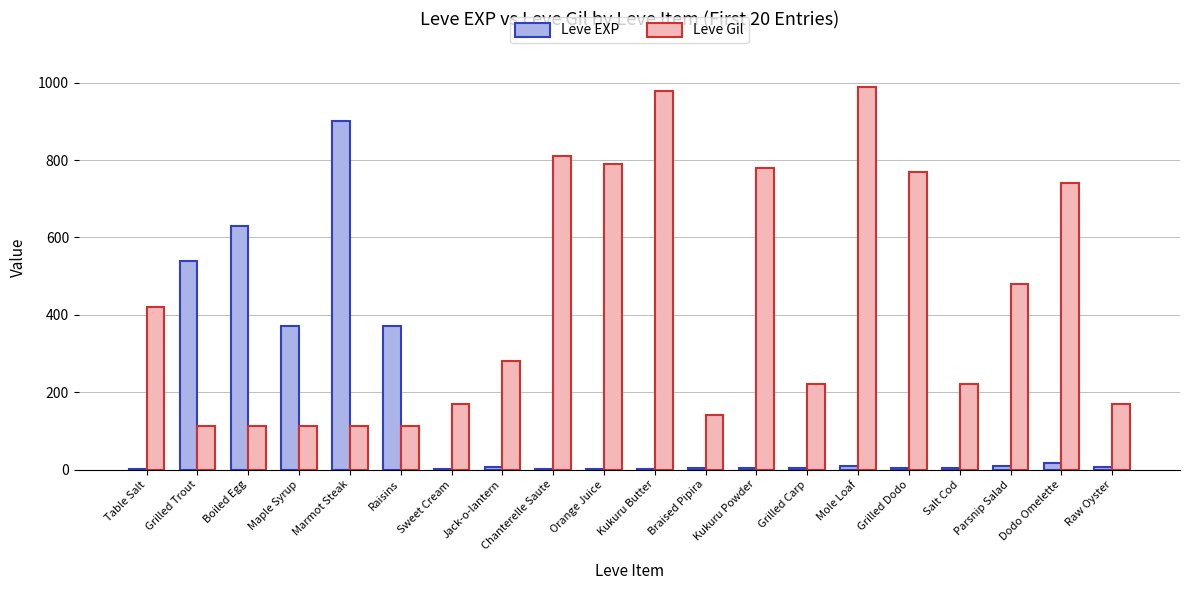

True or false: Leve EXP has a value of 900 at Marmot Steak.

True